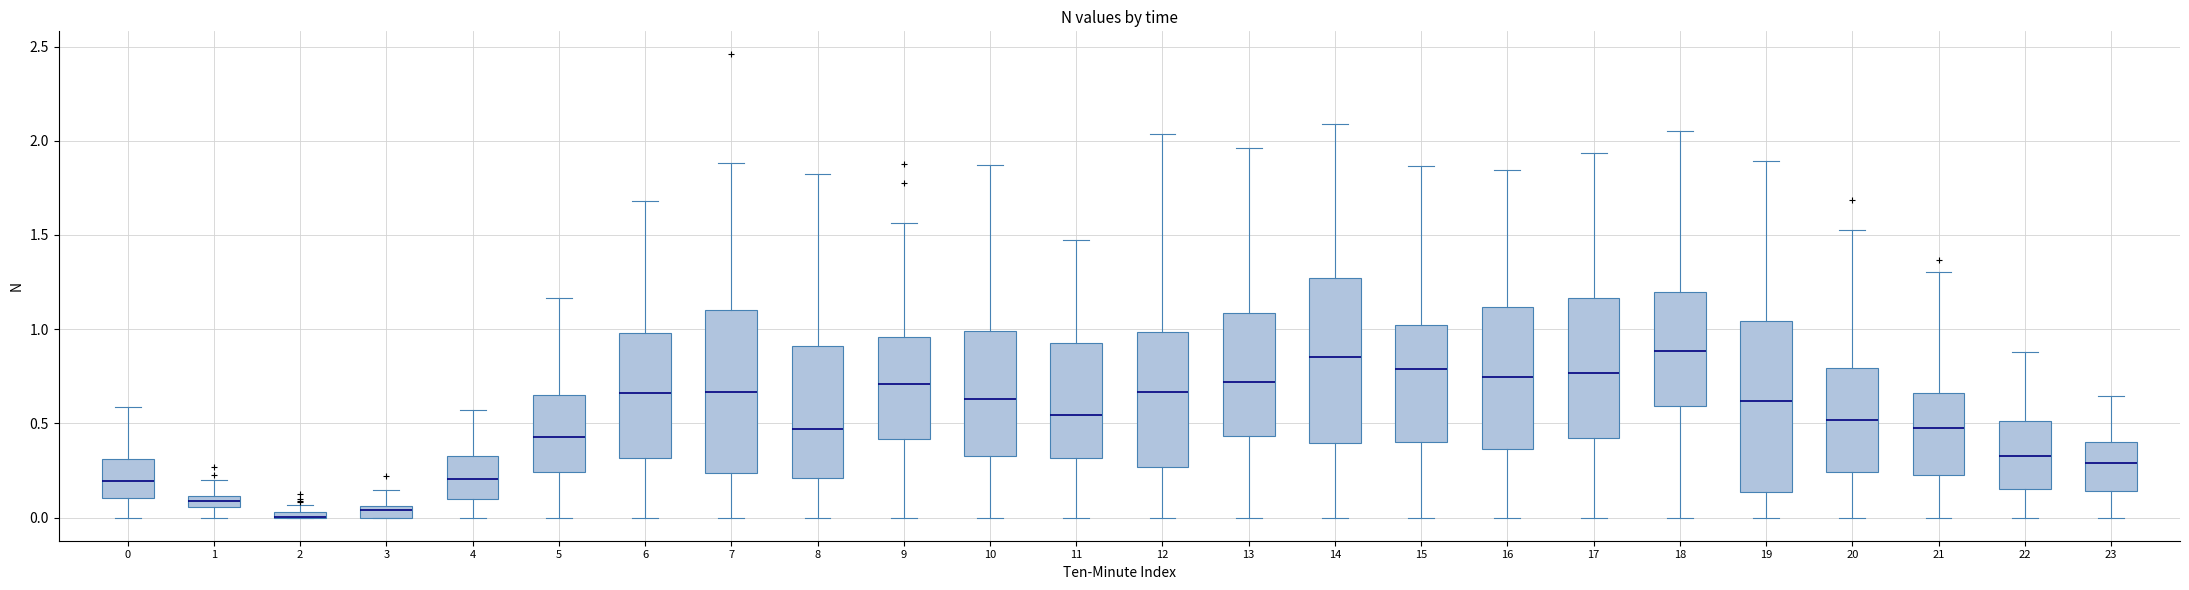

Where does the upper whisker of the box at x = 12 end on the y-axis? The values are not printed on the chart, so give them approximately, as read against the axis.

2.05